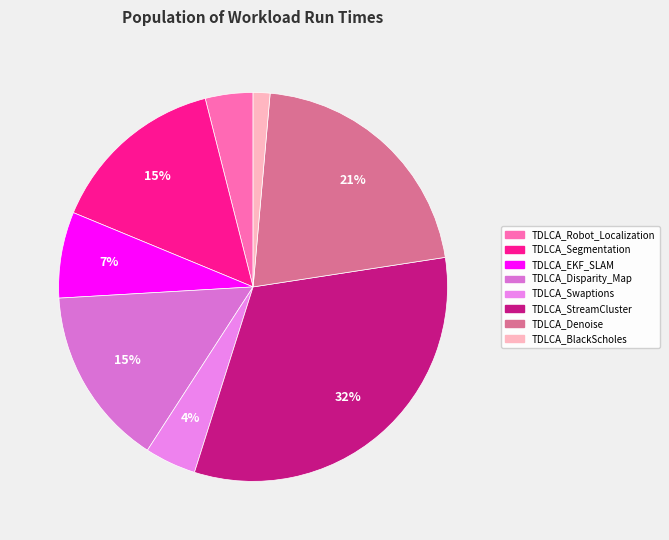

Which slice is the smallest?

TDLCA_BlackScholes